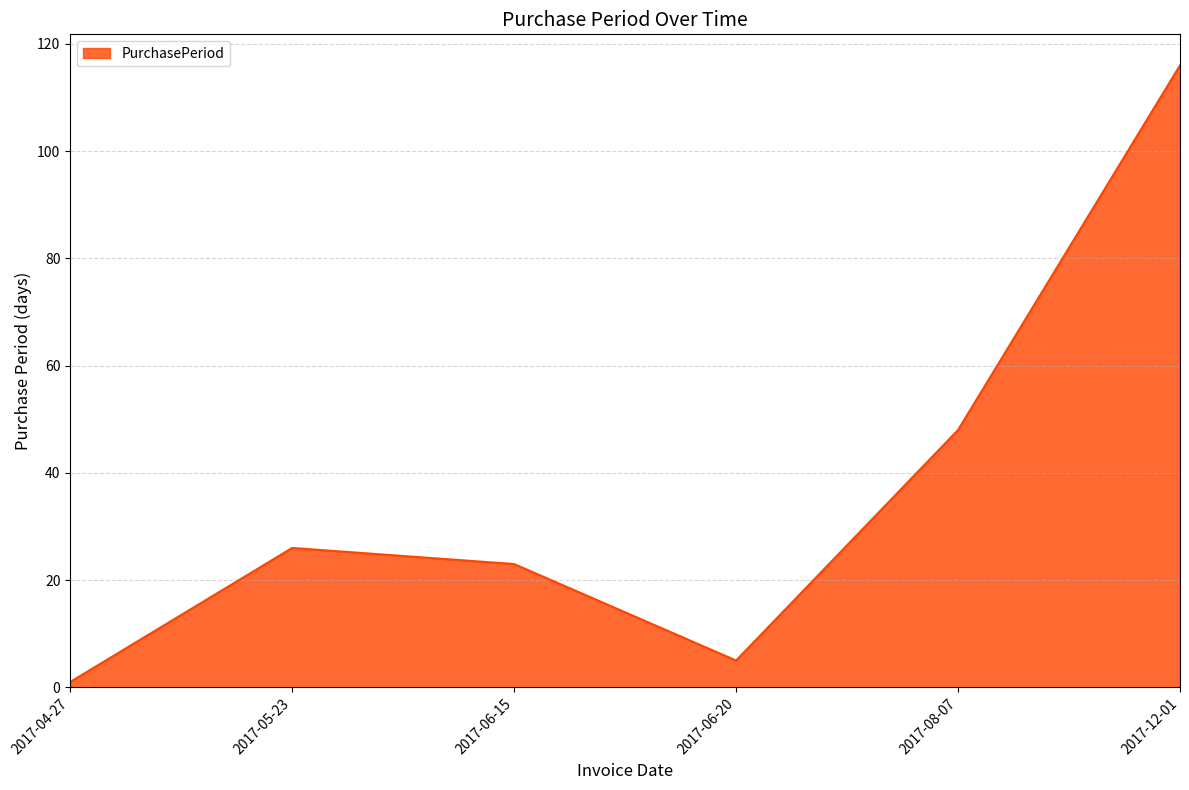

What is the ratio of the value at 2017-05-23 to the value at 2017-06-20?

5.2